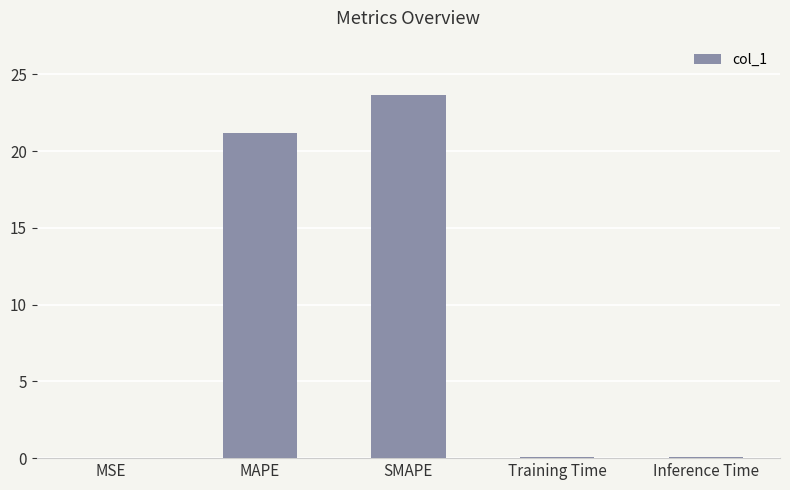

What is the greatest value displayed?

23.6